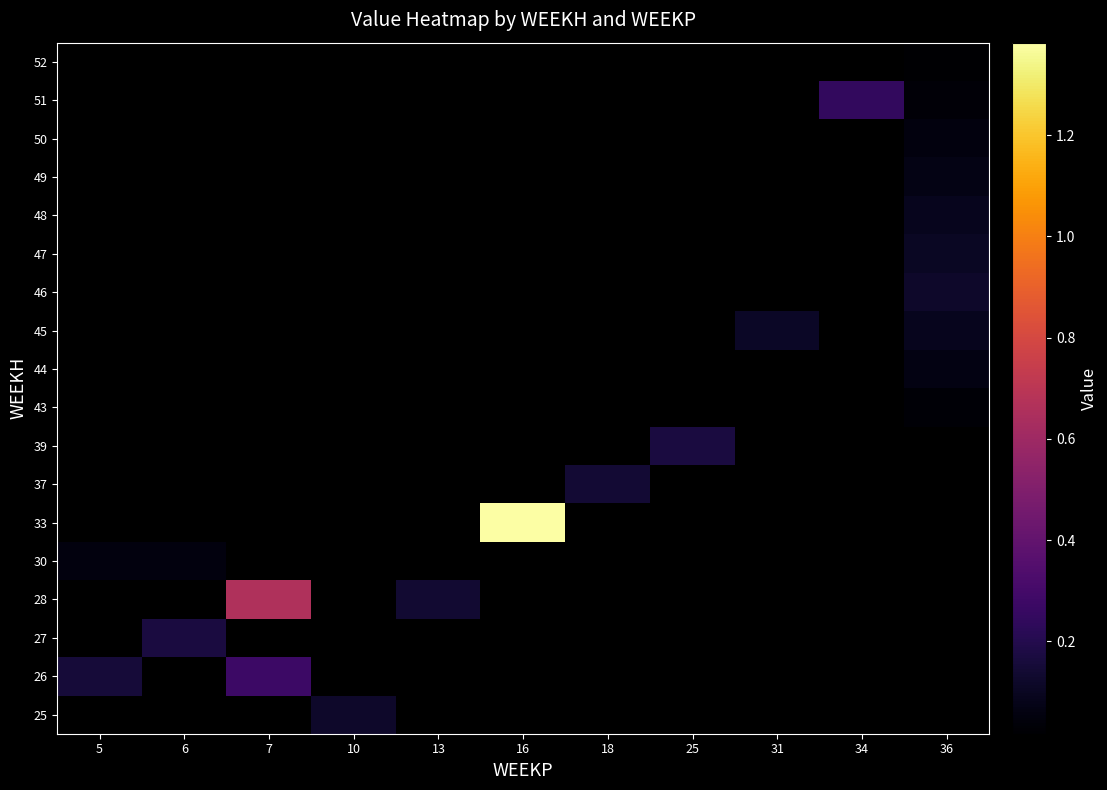

Between 36 and 31, which is larger?

31